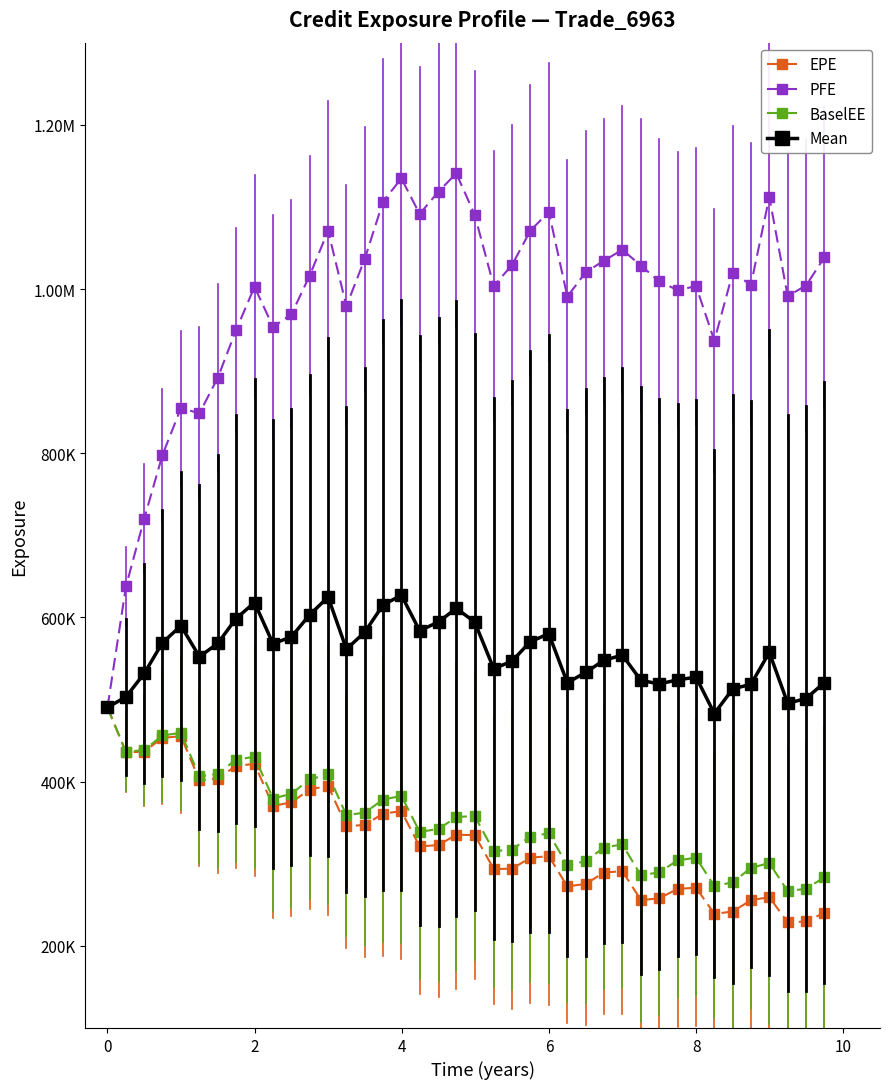

Does the chart have visible grid lines?

No